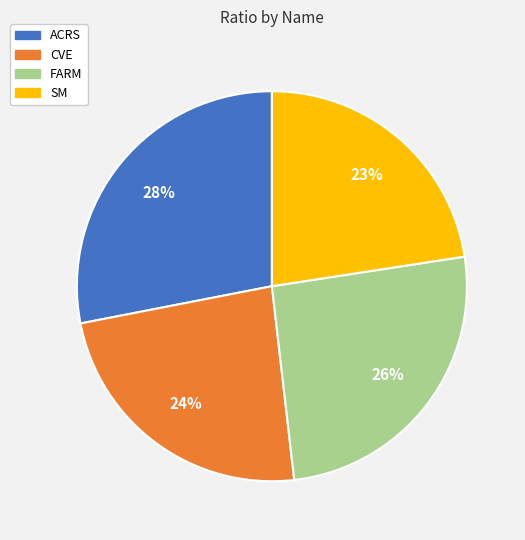

To the nearest percent, what percentage of the pie is ACRS?

28%